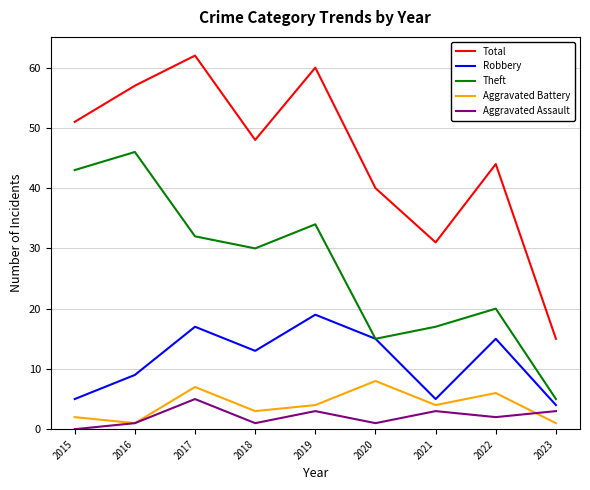

What is the difference between the maximum and second lowest values in the Aggravated Assault series?

4